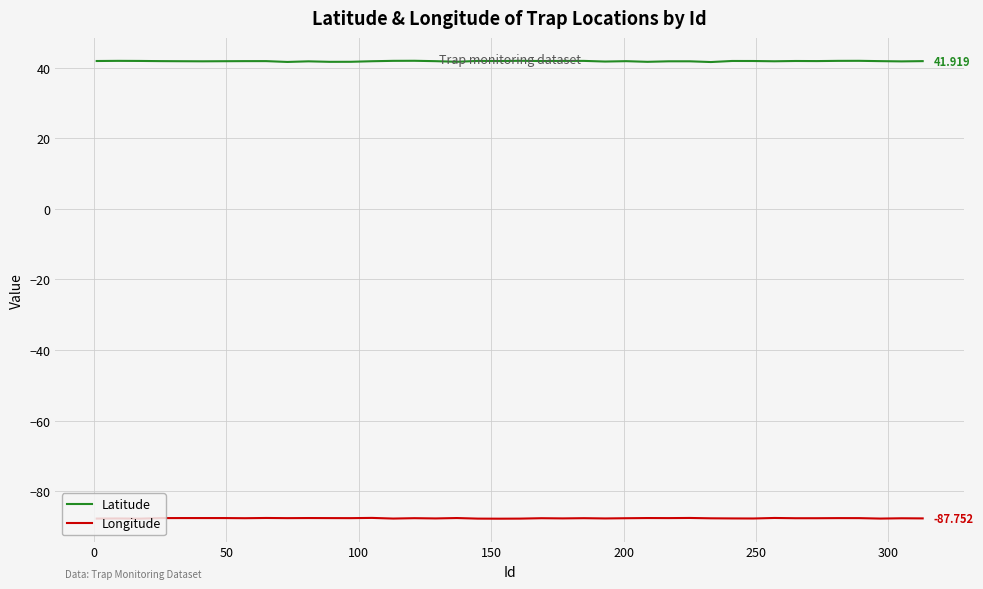

Rank the series by their average value, from highest to lowest.

Latitude, Longitude